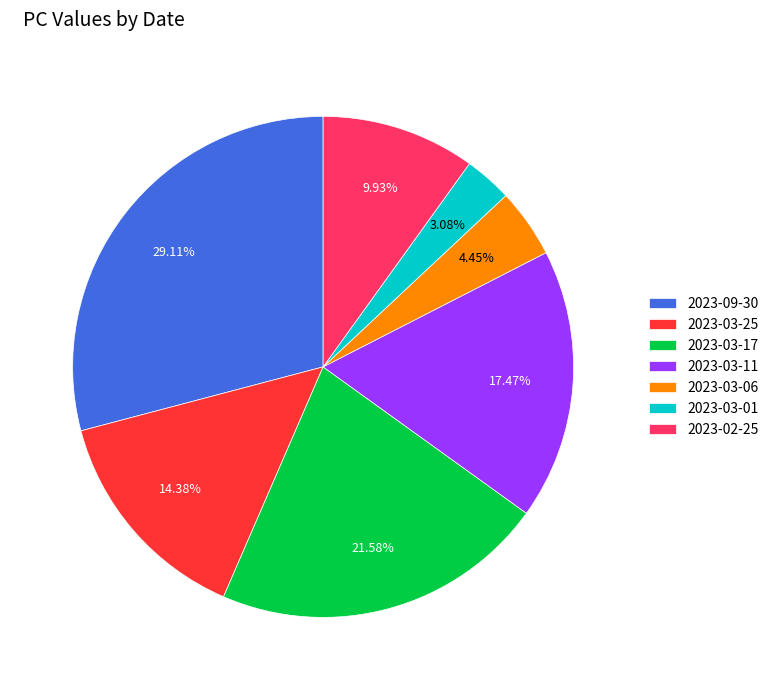

What percentage is the 2023-02-25 slice, to the nearest percent?

10%